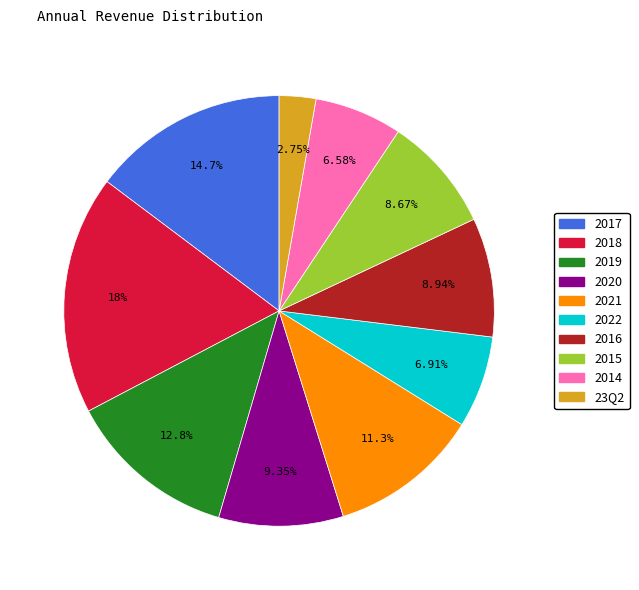

Do 2015 and 2022 together represent more than half of the pie?

No